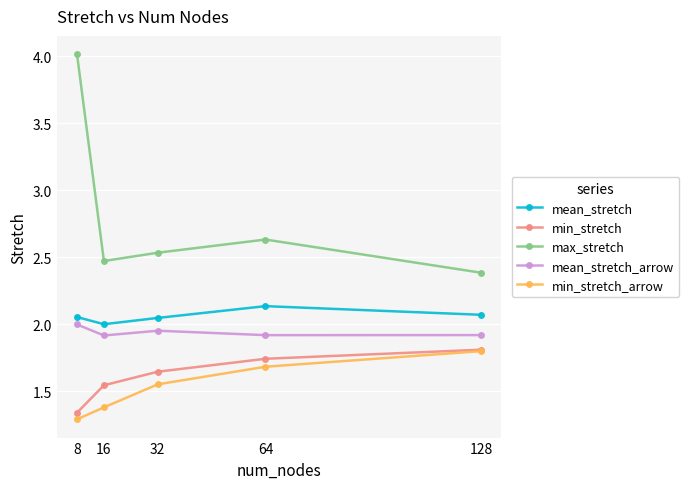

List the labels in order of min_stretch value, largest first.

128, 64, 32, 16, 8